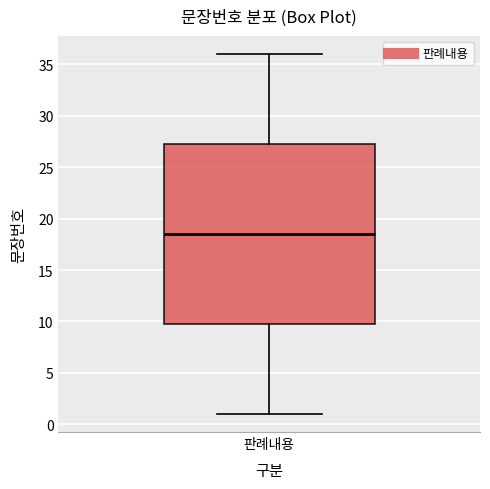

Where is the upper edge of the box for 판례내용 on the y-axis? The values are not printed on the chart, so give them approximately, as read against the axis.

27.5